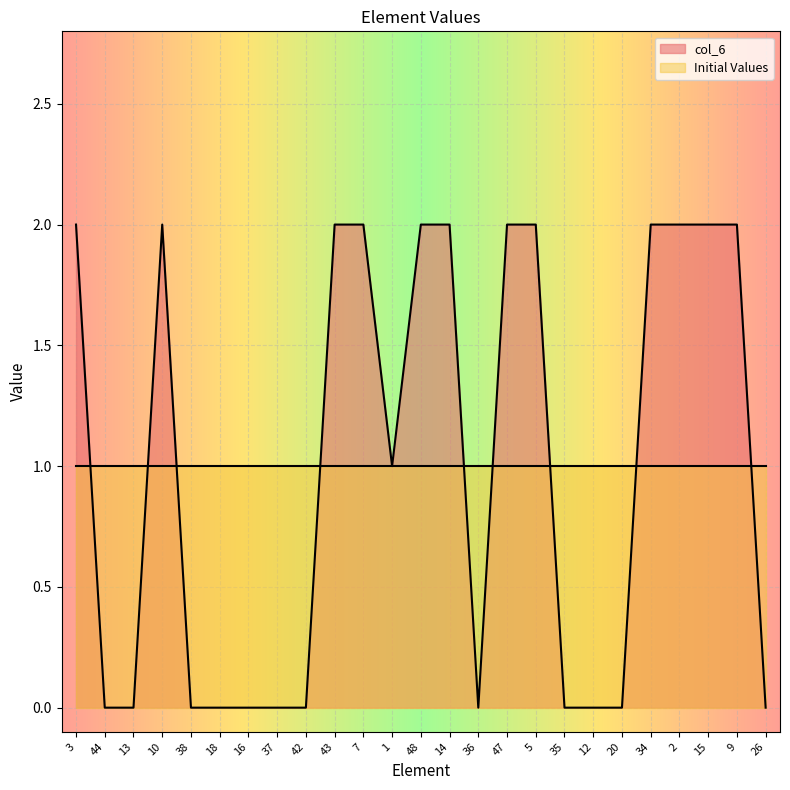

At which category does the chart reach its minimum across all series?

44